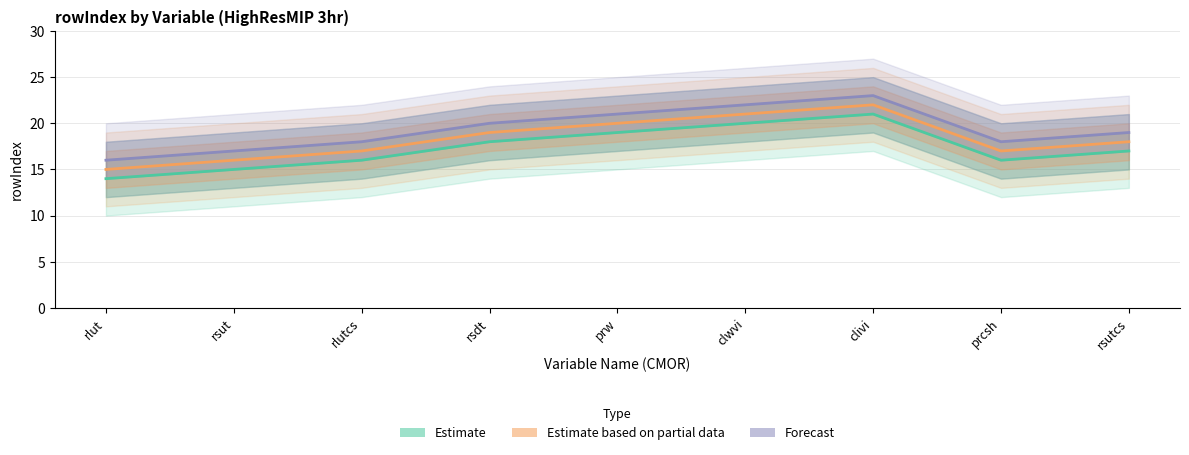

How many interior local valleys does the Estimate series have?

1